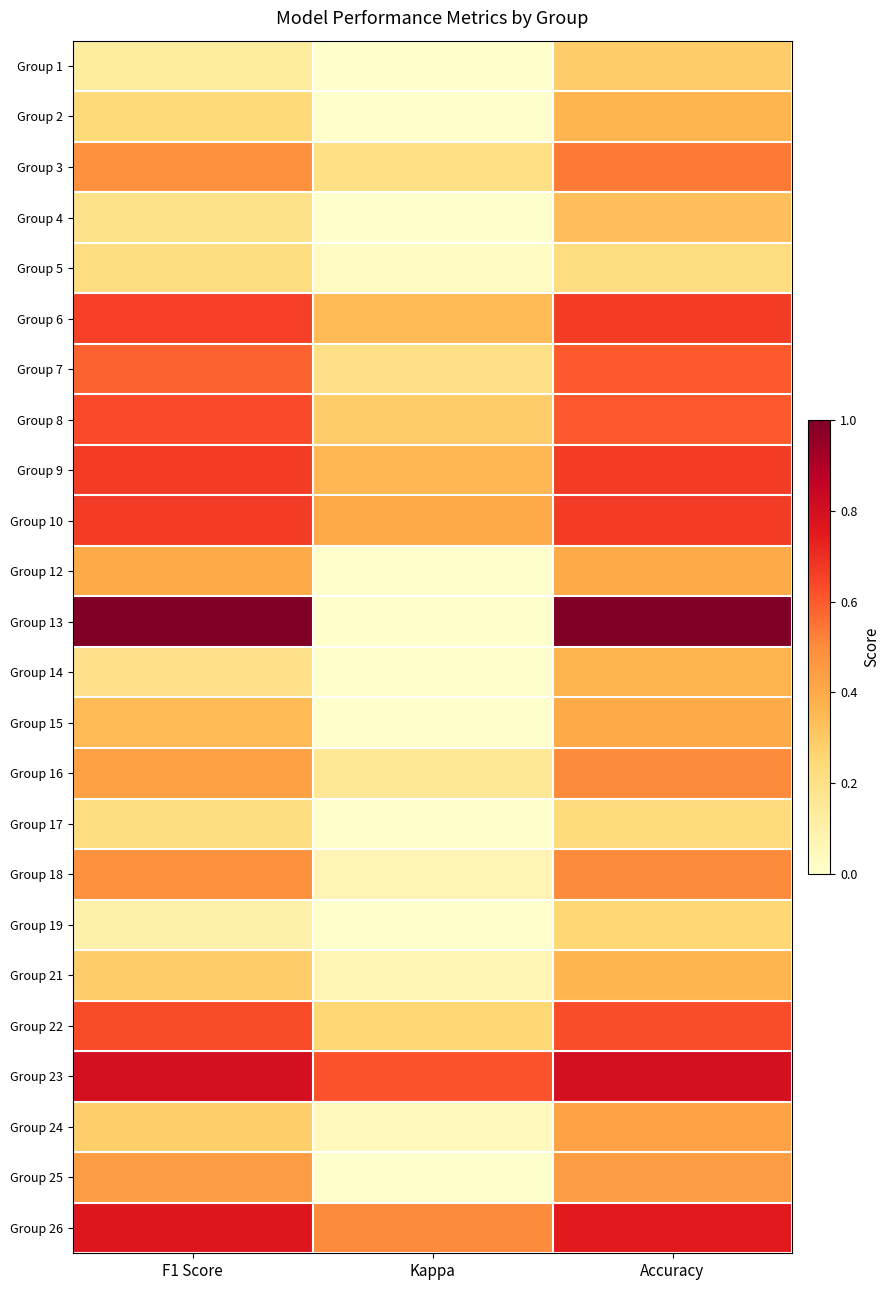

Which label corresponds to the smallest value in the chart?

Kappa